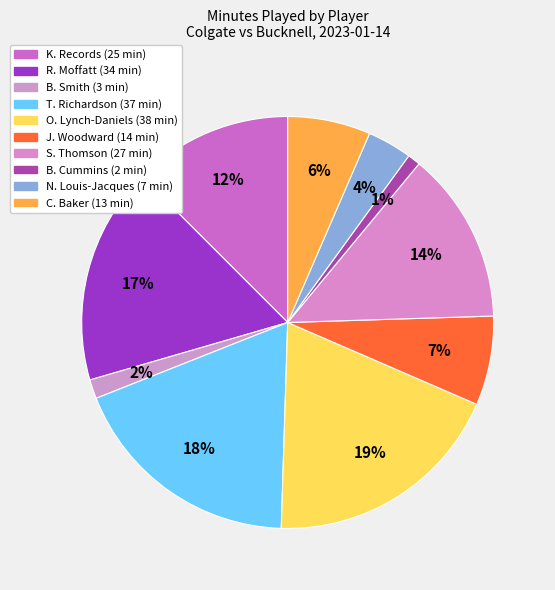

What is the change in value from K. Records to O. Lynch-Daniels?

+13